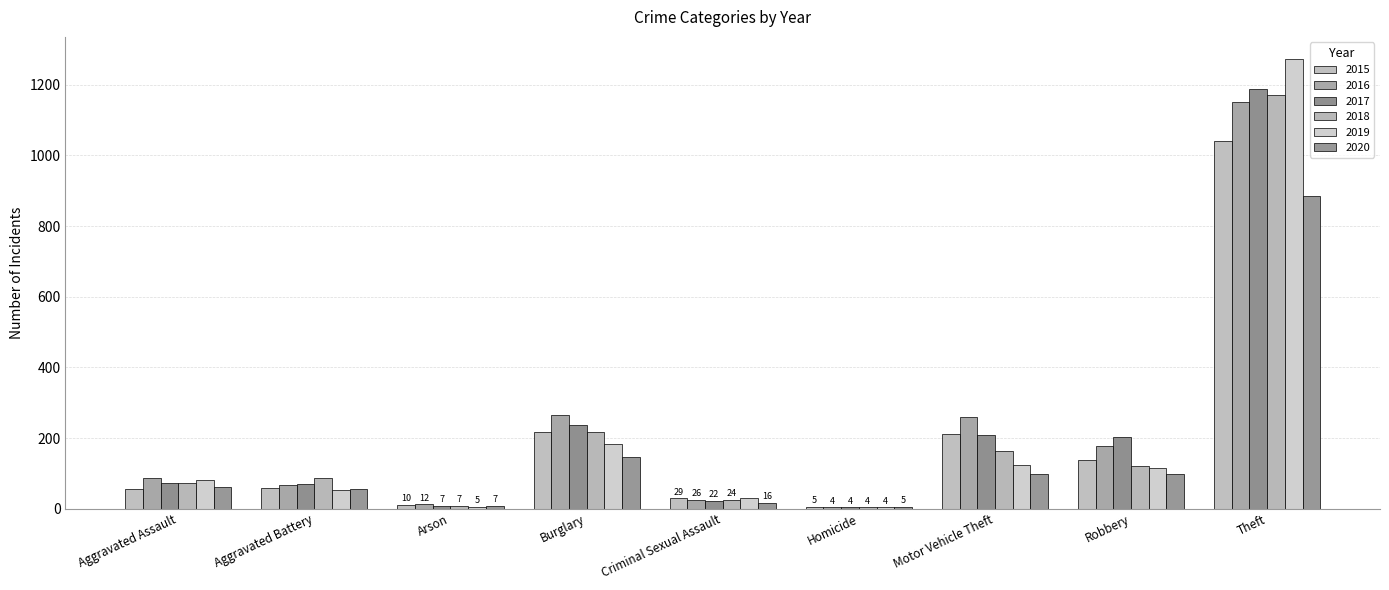

How many categories are shown in the chart?

9